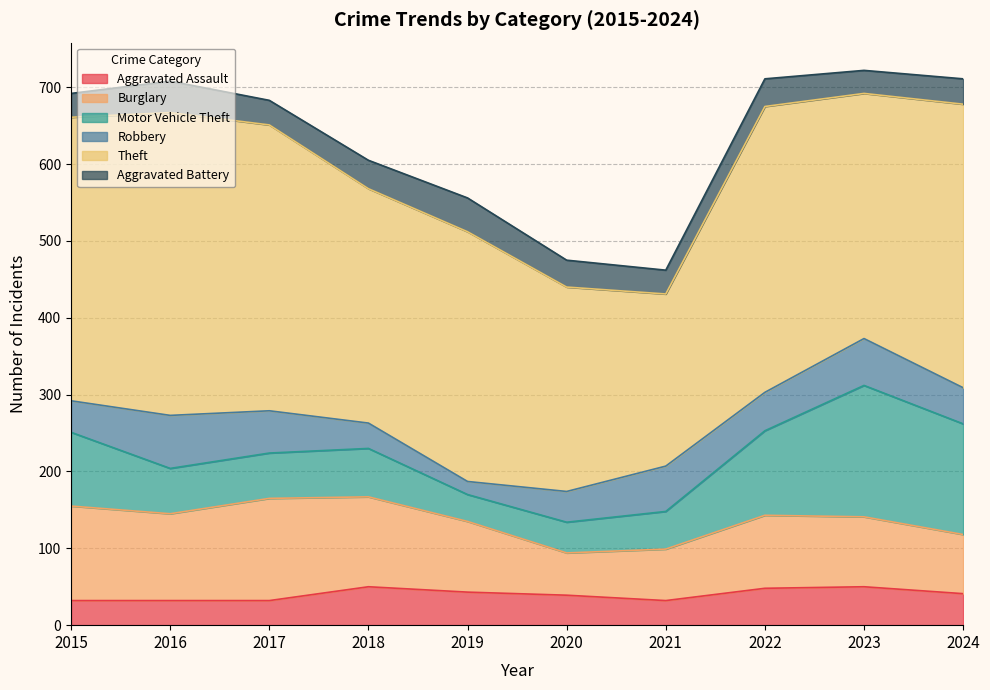

Which label corresponds to the smallest value in the chart?

2019